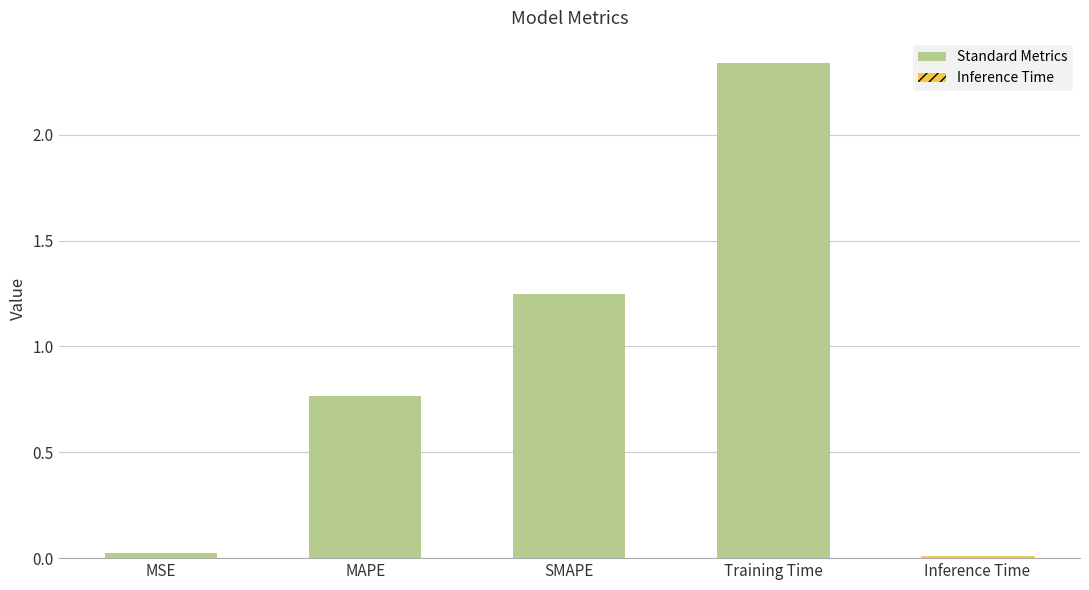

What is the average value?

0.9